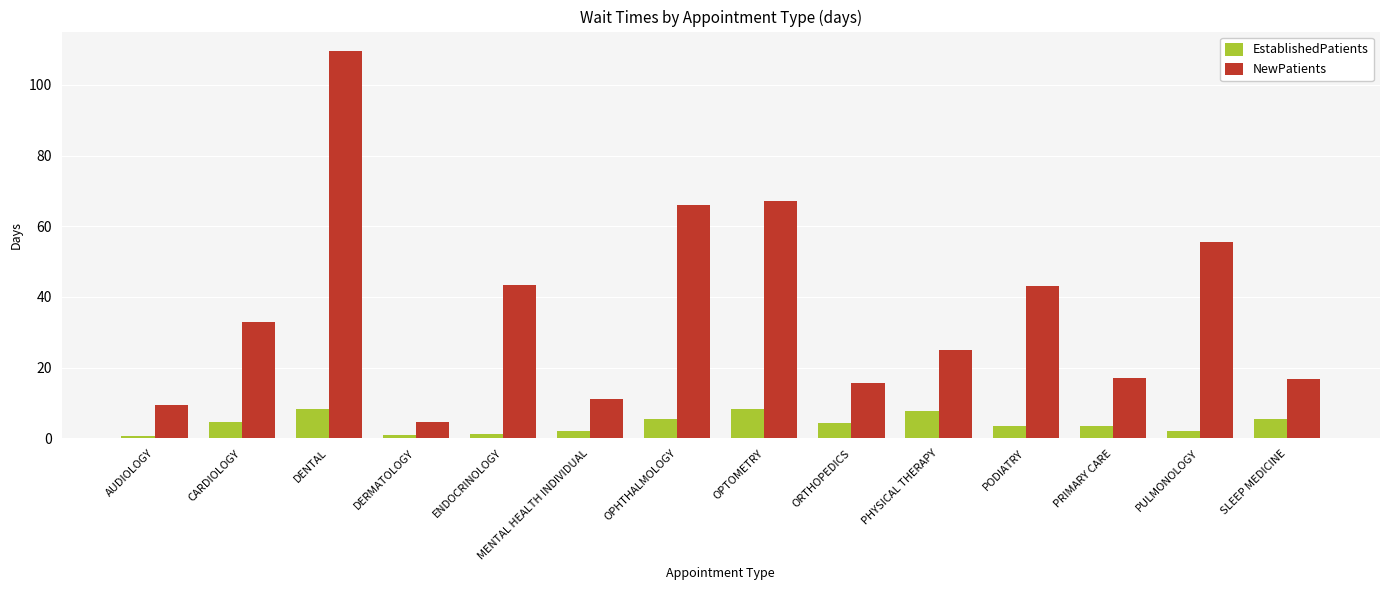

What are all the series names shown in the legend?

EstablishedPatients, NewPatients